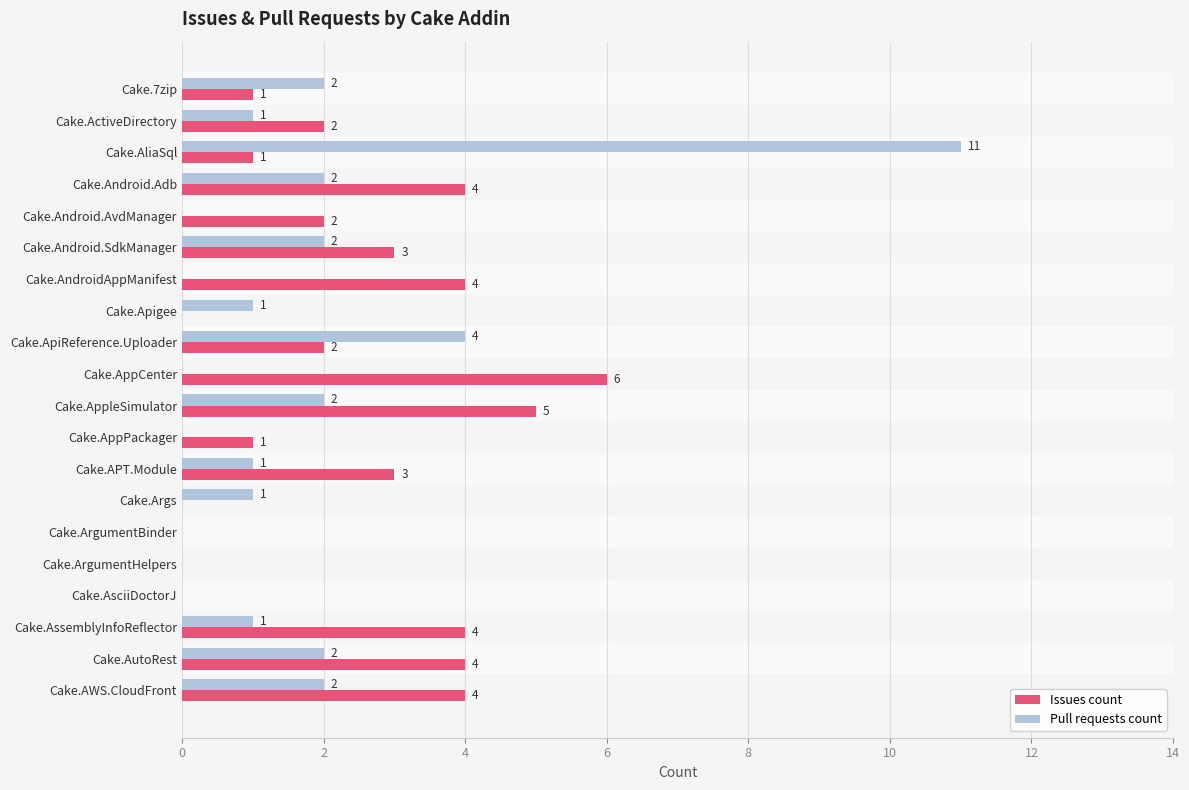

What is the spread (max minus min) of values at Cake.AutoRest?

2